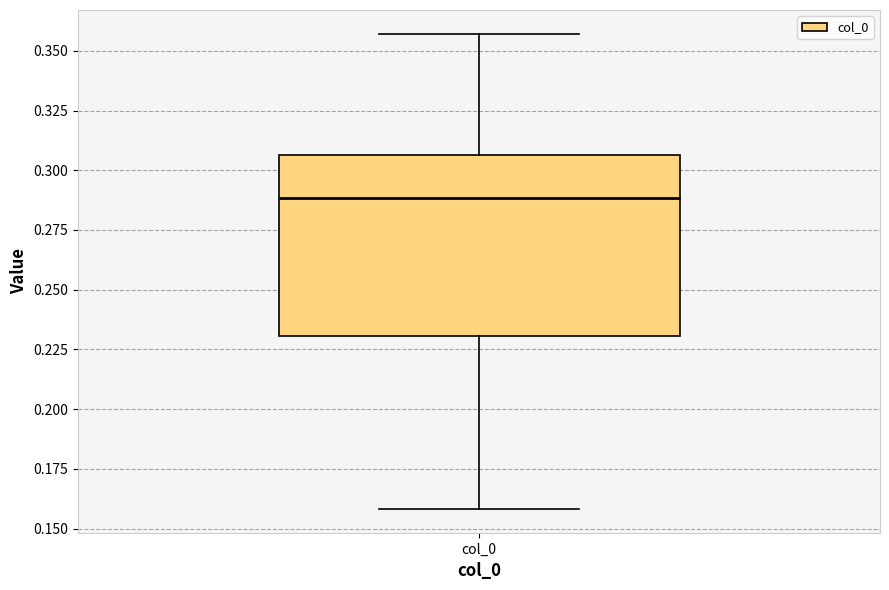

Read this box plot against the y-axis: the position of the median line, the range covered by the box, and the ends of both whiskers. The values are not printed on the chart, so give them approximately, as read against the axis.

median 0.290, box 0.230 to 0.305, whiskers 0.160 to 0.355